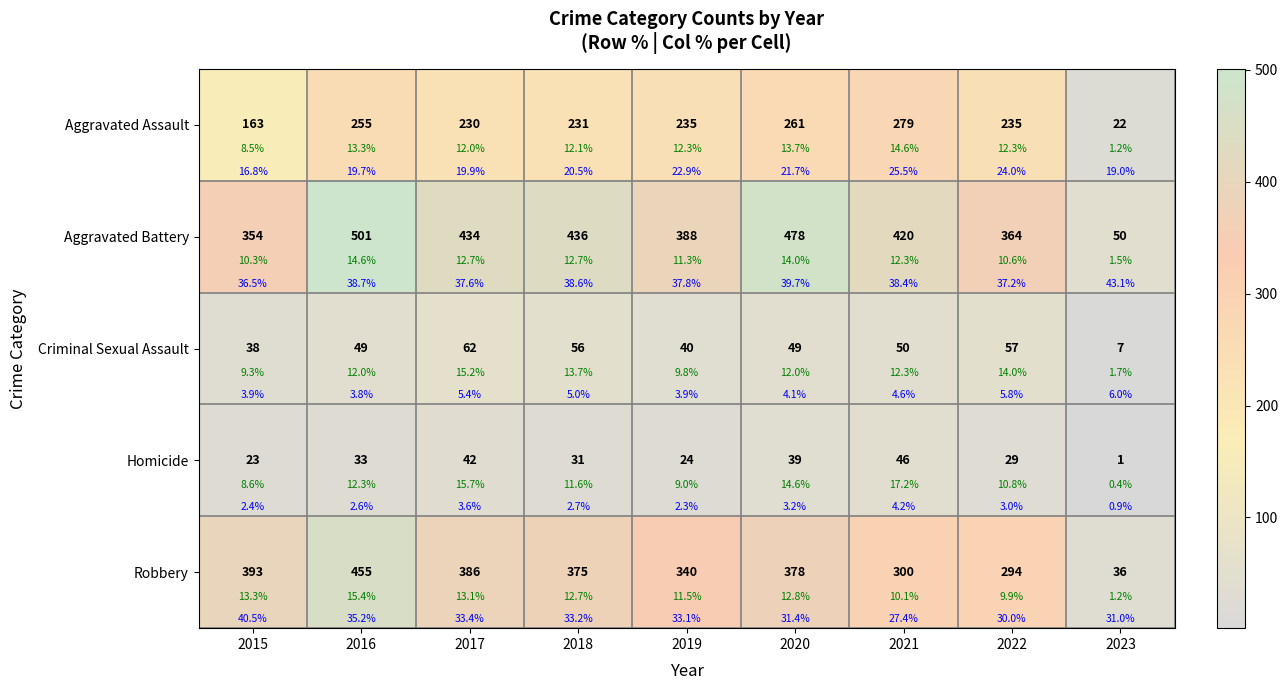

What is the sum of all Criminal Sexual Assault values?

408